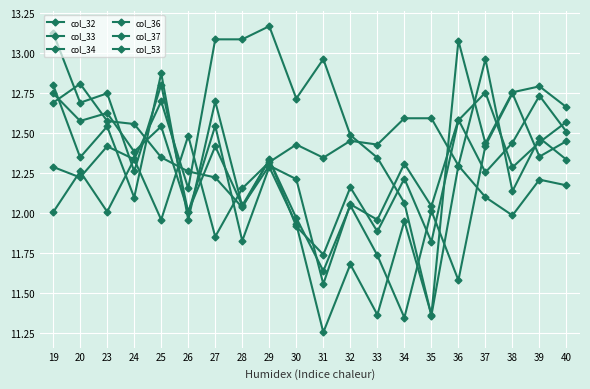

Which series has the largest total across all categories?

col_53